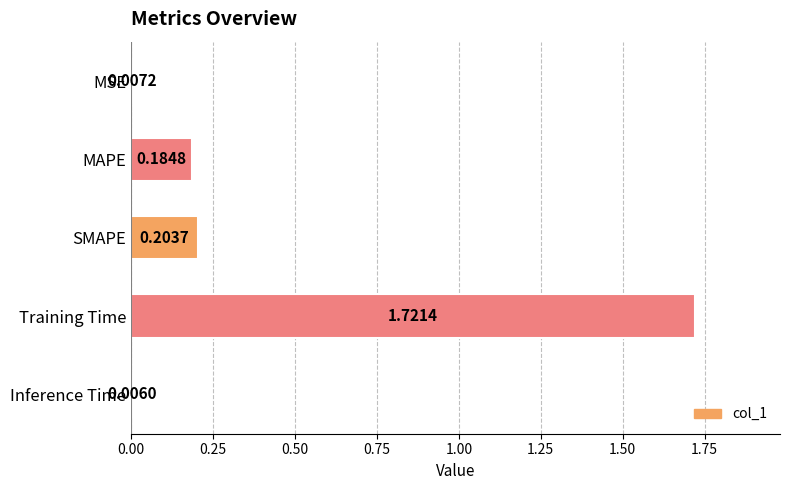

Rank the categories by value from highest to lowest.

Training Time, SMAPE, MAPE, MSE, Inference Time